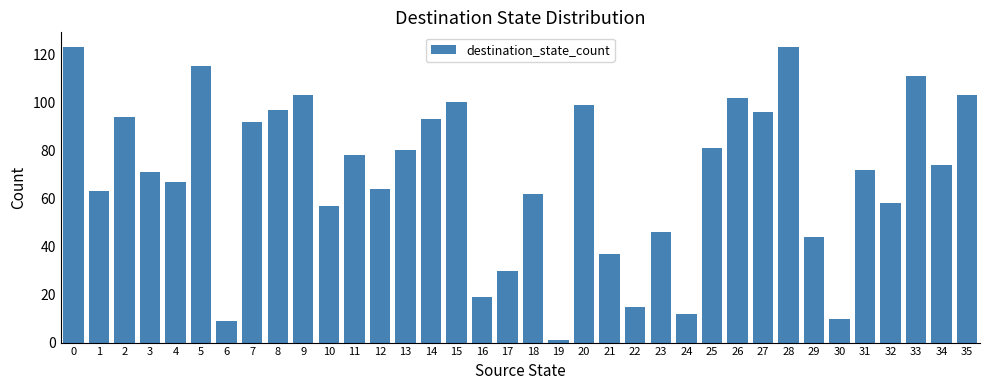

What is the difference between the second highest and second lowest values?

114